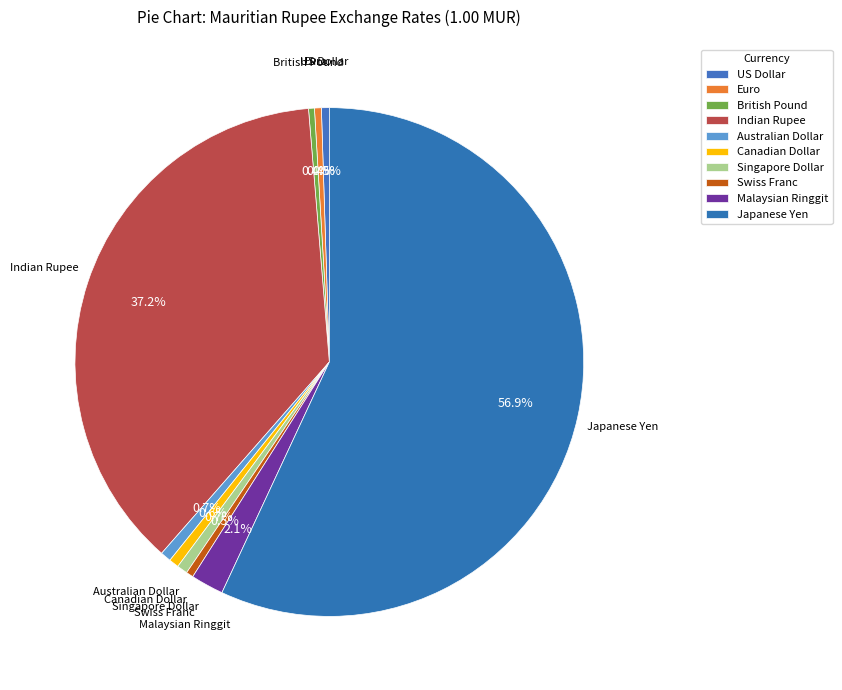

Which slice is the largest?

Japanese Yen